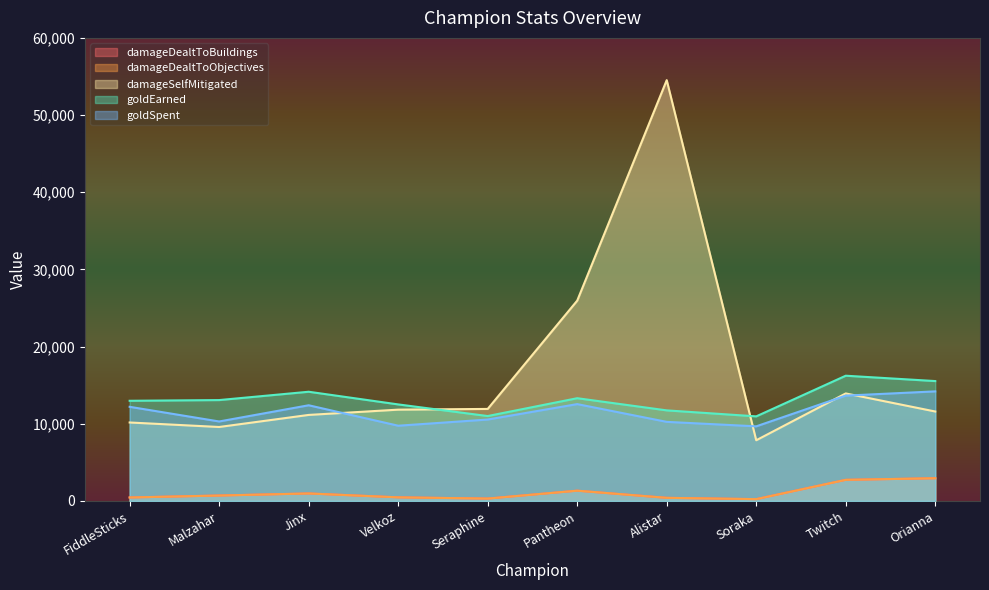

How many goldEarned values are between 11737 and 14152?

6